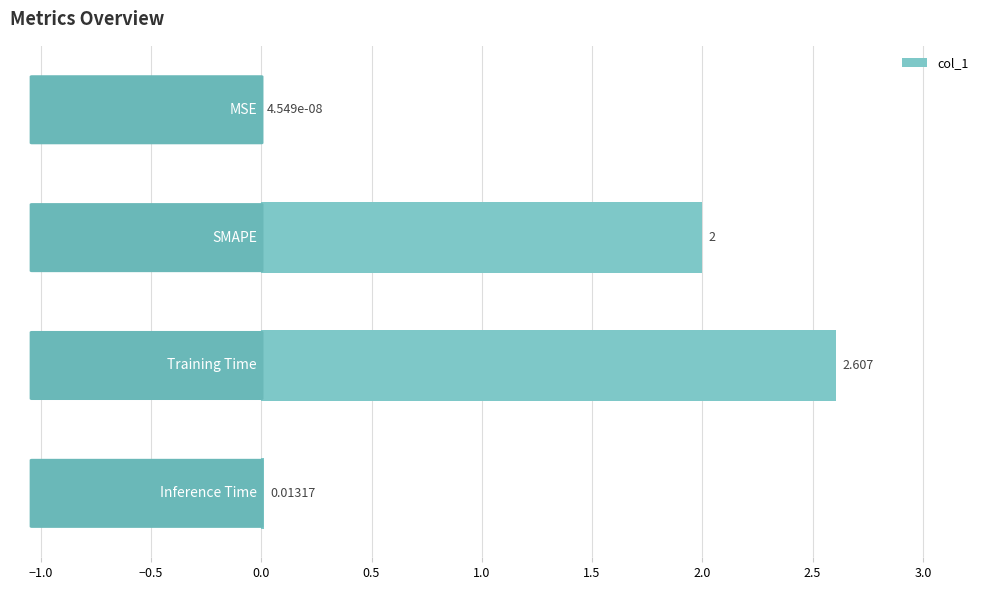

What is the maximum value shown in the chart?

2.6